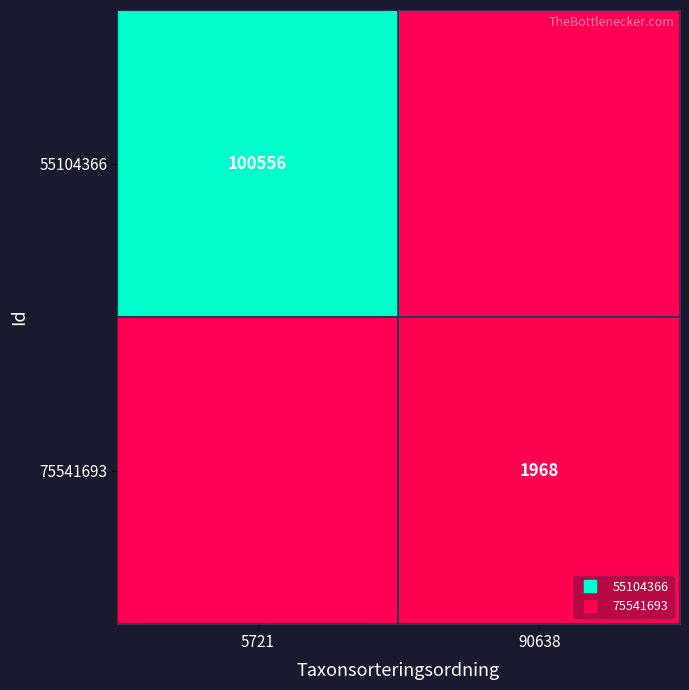

Rank the series by their average value, from lowest to highest.

75541693, 55104366